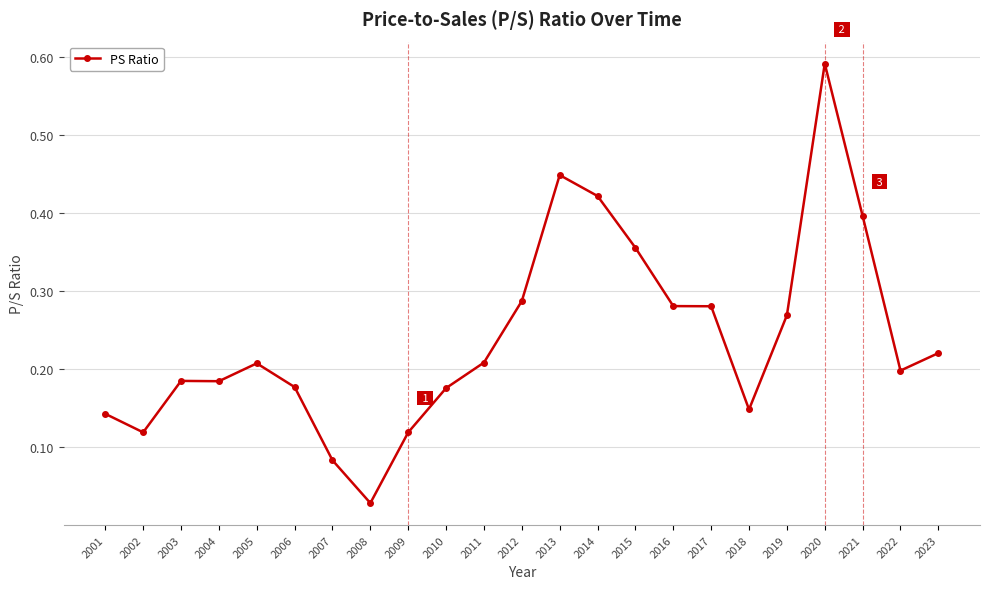

What is the change in value from 2004 to 2014?

+0.2